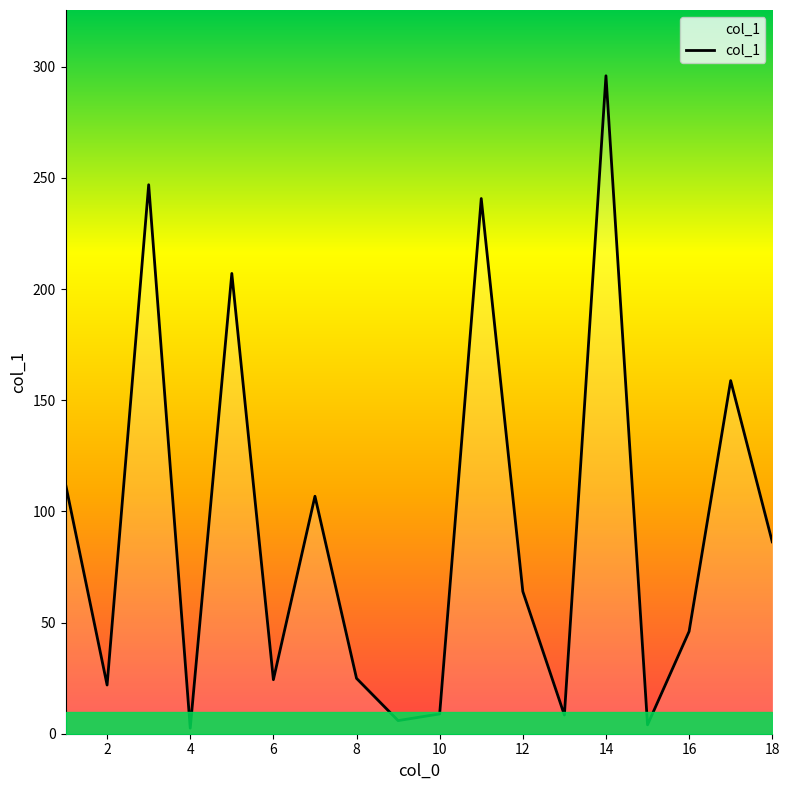

What is the greatest value displayed?

295.9